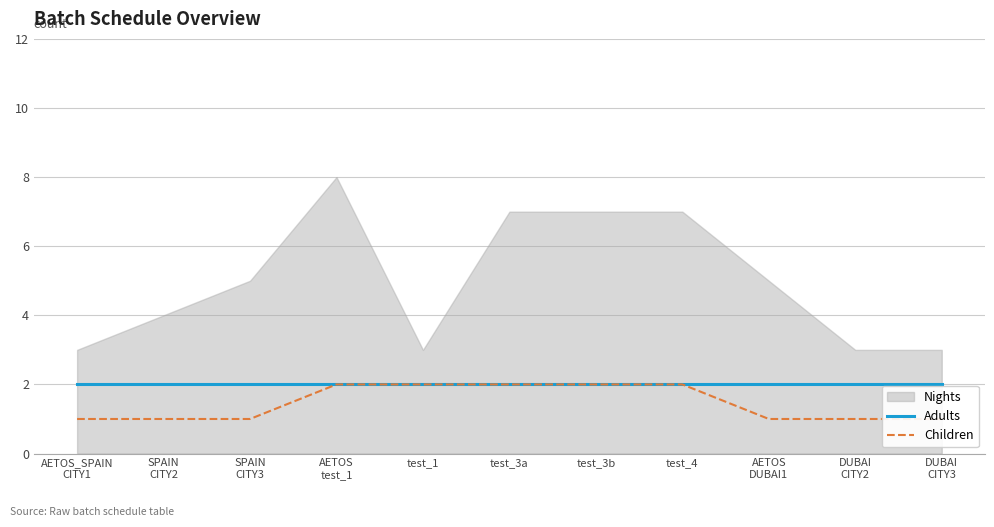

What position from the right is test_4?

4